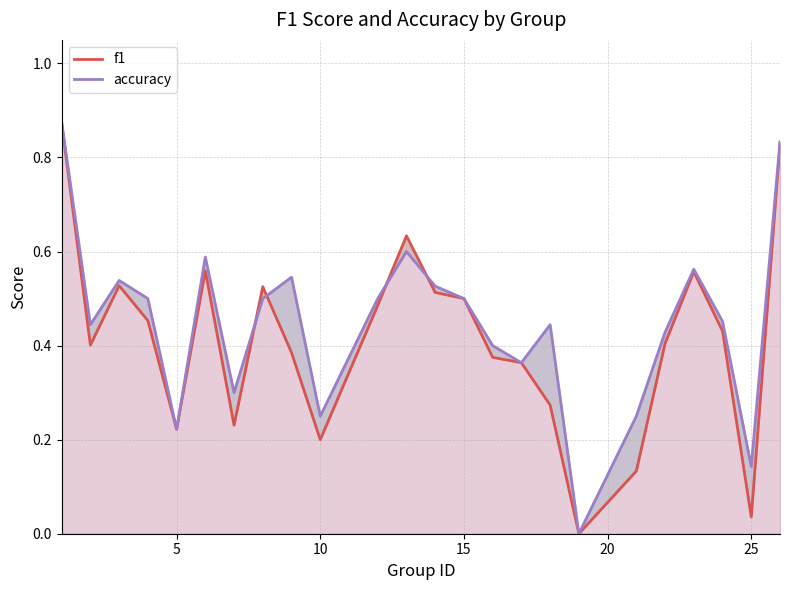

Count the number of categories in the chart.

24